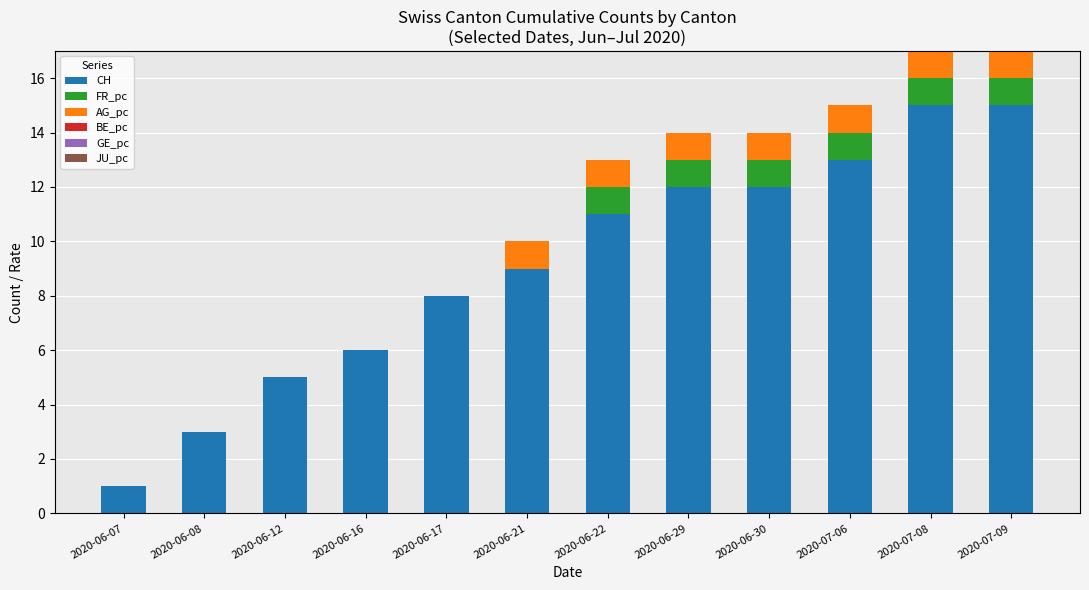

How many series are shown in this chart?

3